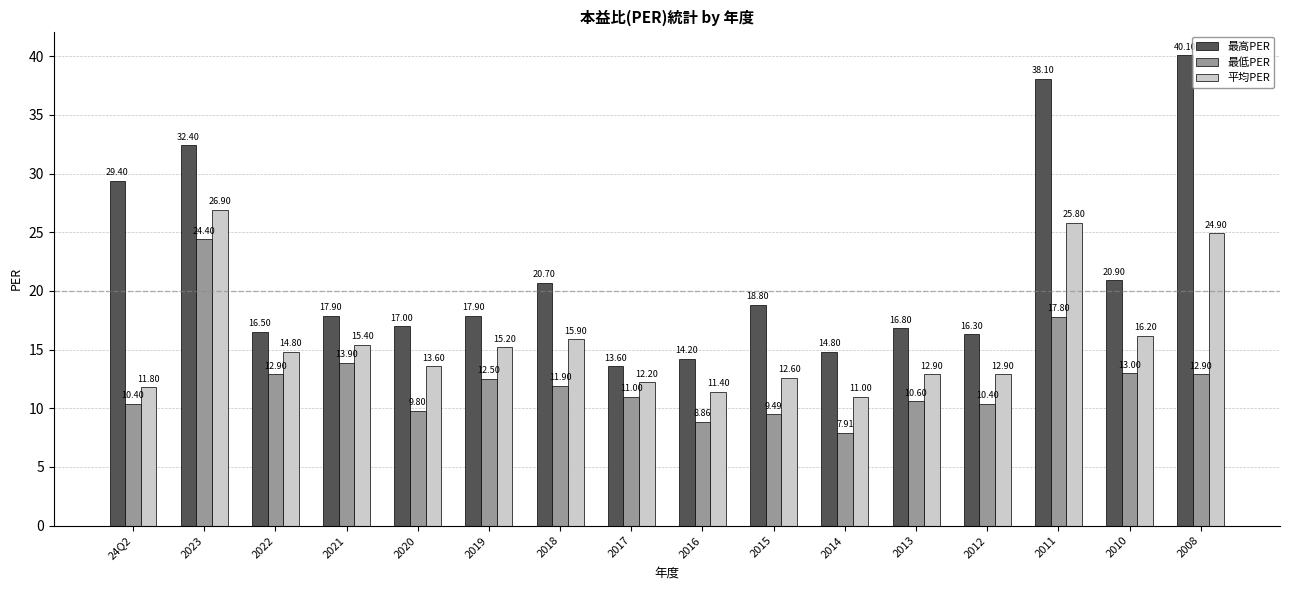

List the series in order of their peak value, lowest first.

最低PER, 平均PER, 最高PER